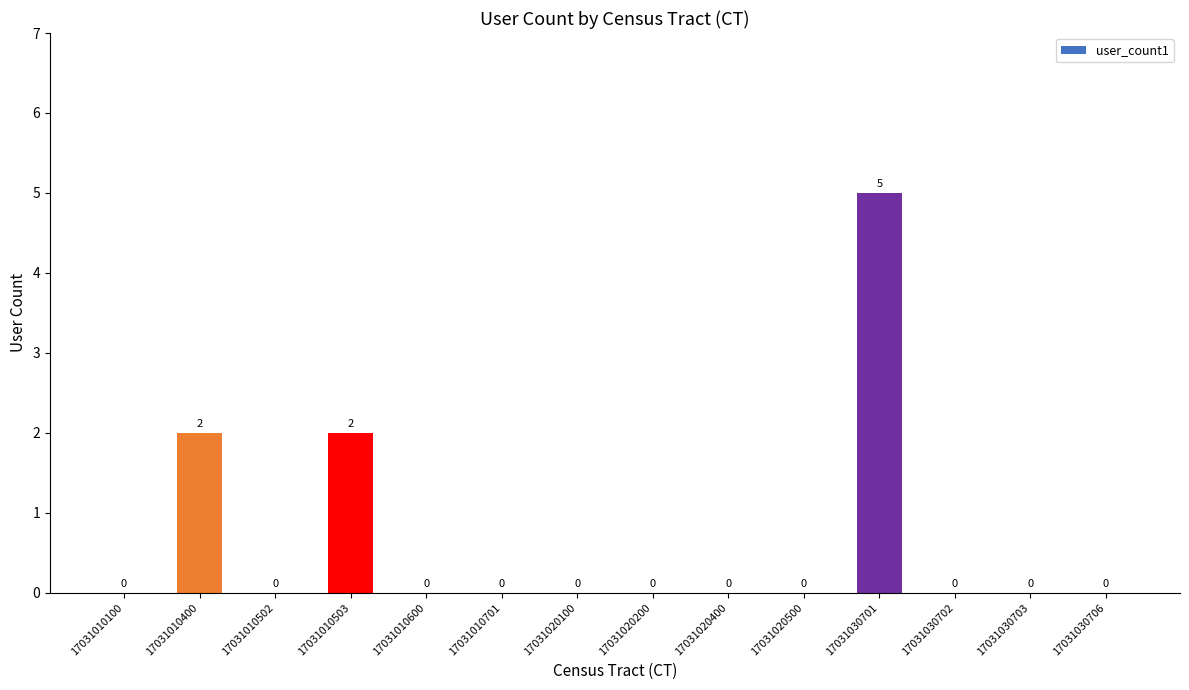

The value at 17031020400 is 3. True or false?

False